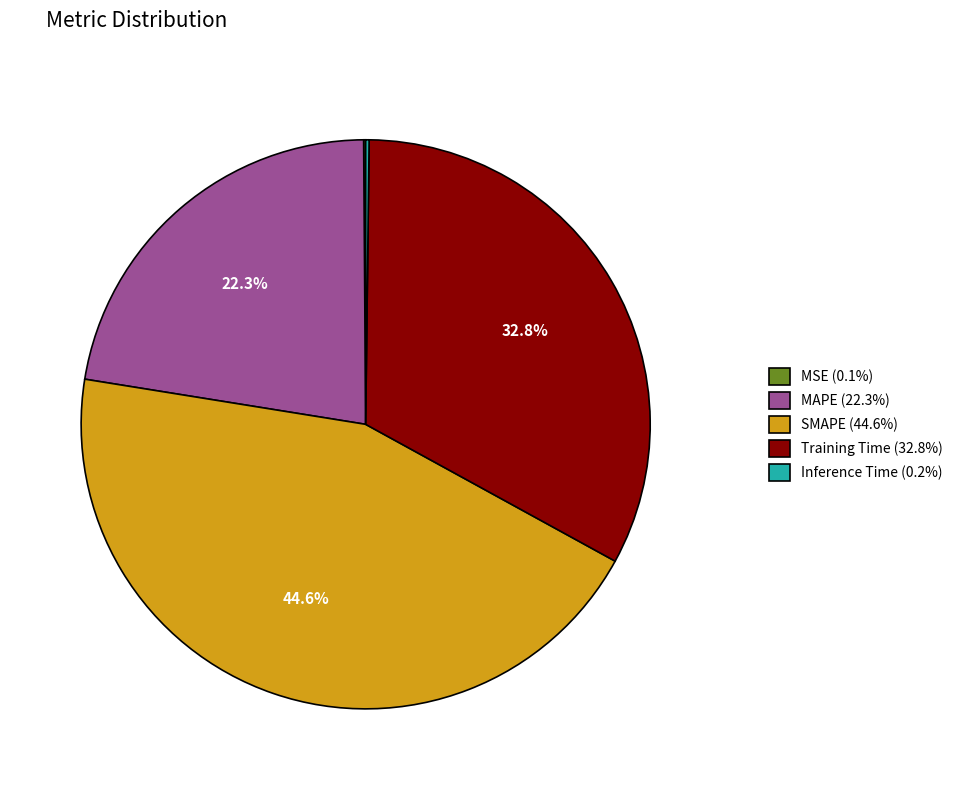

Does any single category account for the majority?

No